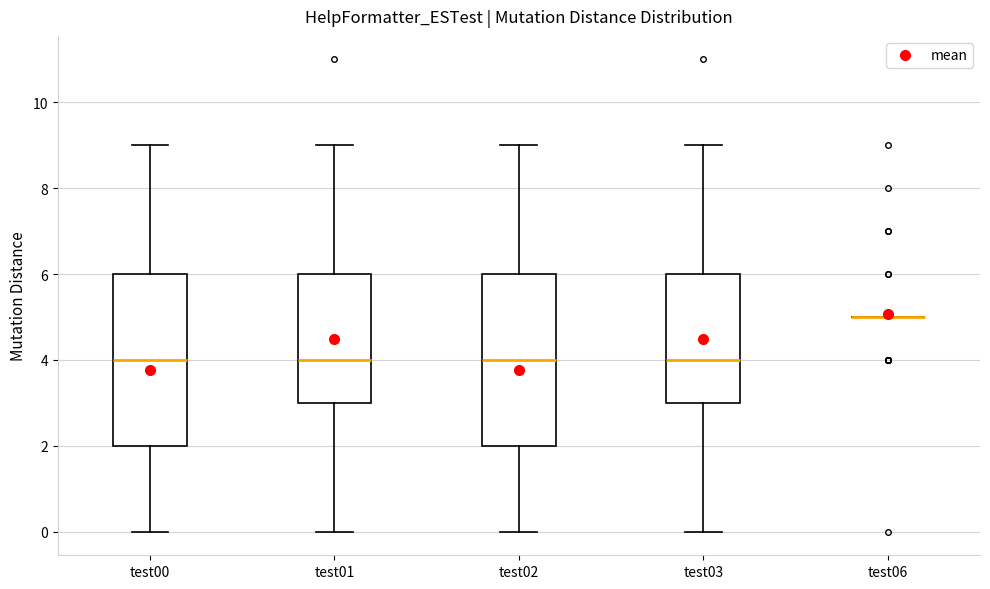

Reading left to right, read every box against the y-axis: the position of its median line, the range the box covers, and the ends of its whiskers. The values are not printed on the chart, so give them approximately, as read against the axis.

test00: median 4, box 2 to 6, whiskers 0 to 9
test01: median 4, box 3 to 6, whiskers 0 to 9
test02: median 4, box 2 to 6, whiskers 0 to 9
test03: median 4, box 3 to 6, whiskers 0 to 9
test06: box collapsed to a line at 5, whiskers 5 to 5